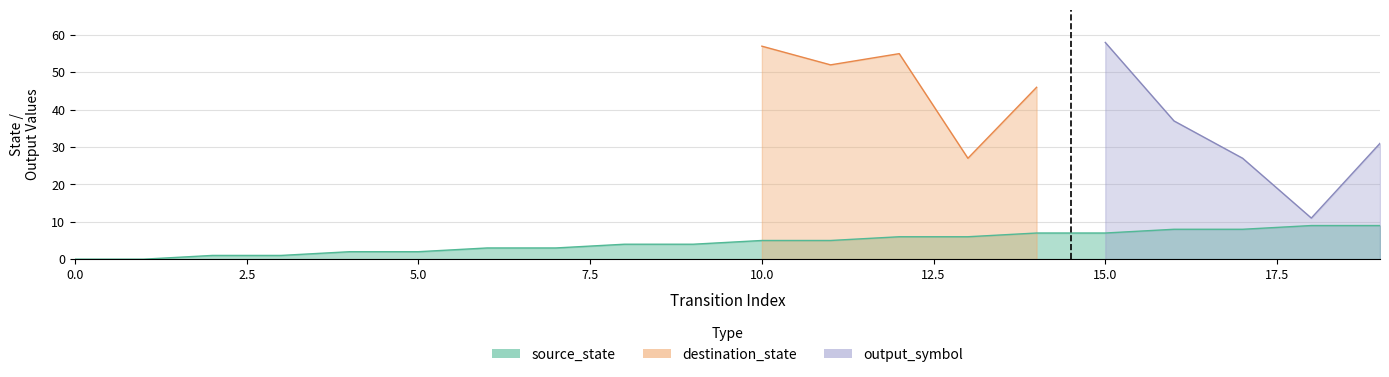

Which has a higher value, 10 or 4?

10